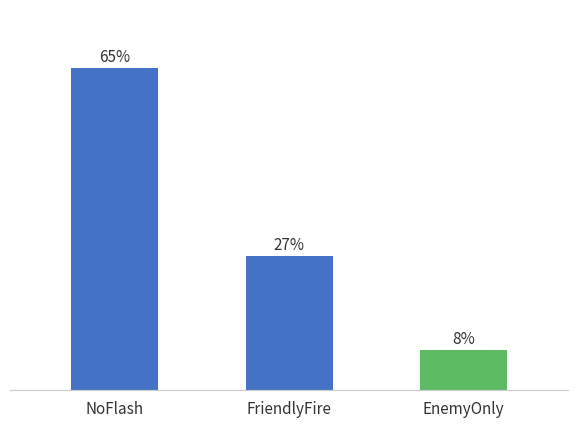

Reading left to right, list all the values displayed in this chart.

65	27	8